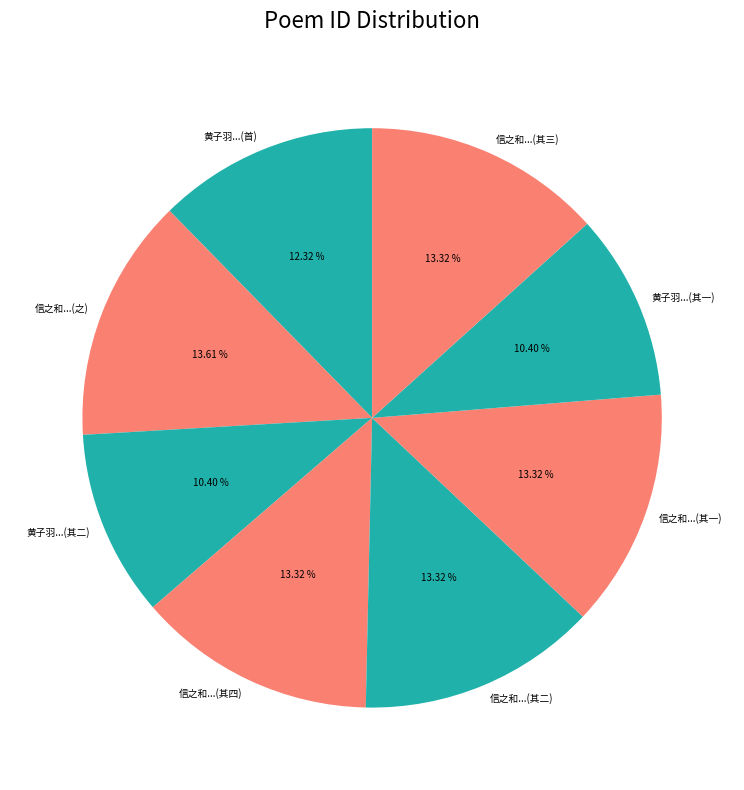

How many segments does this pie chart have?

8